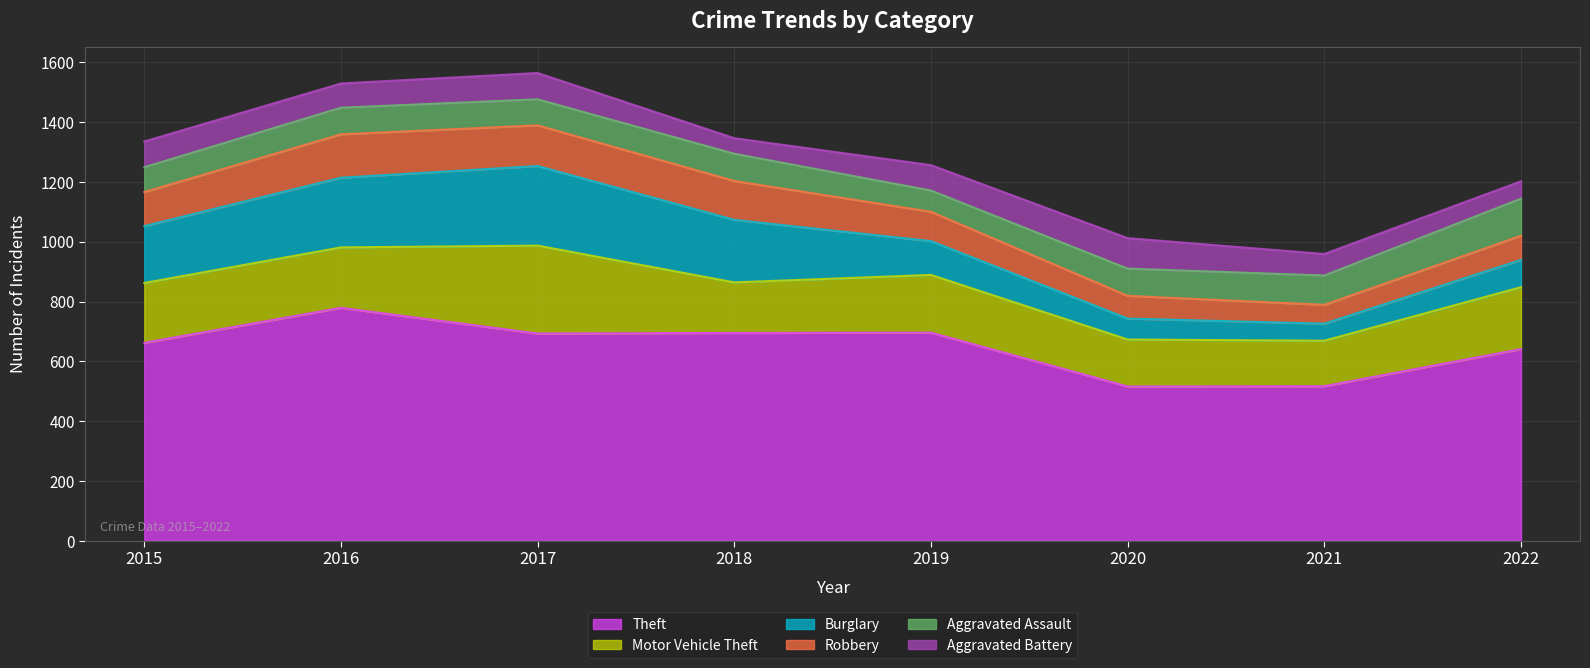

How many distinct data groups are displayed?

6